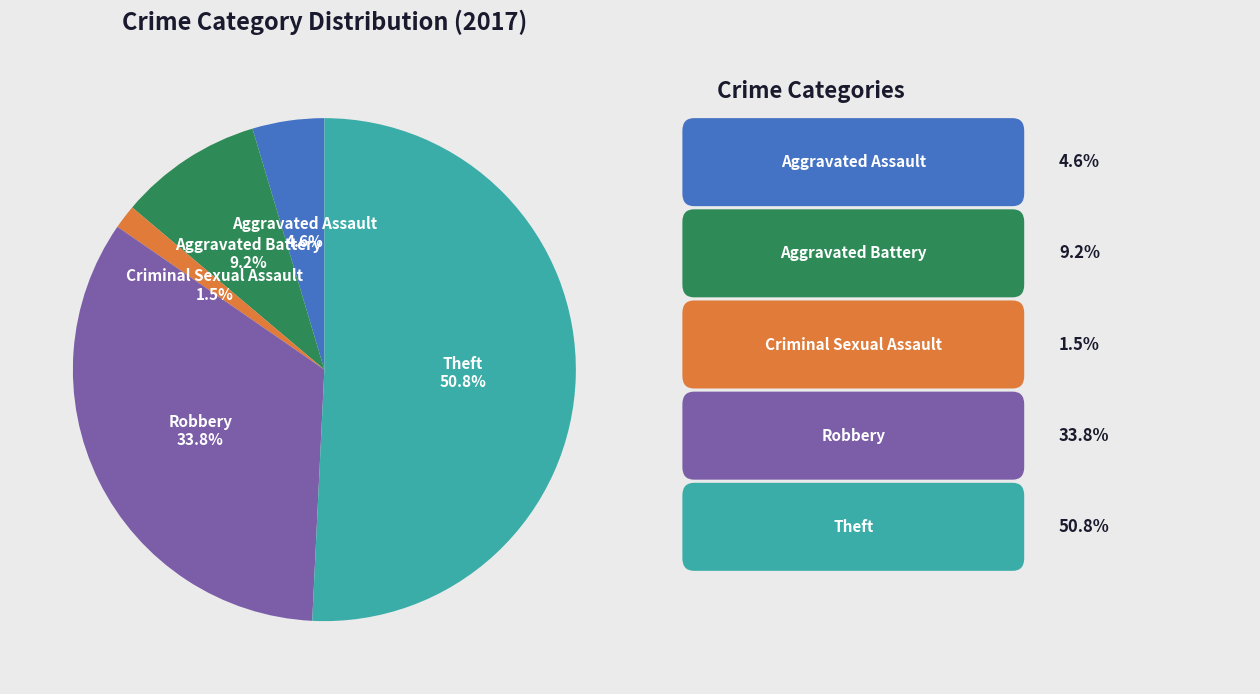

Is there a majority slice in this chart?

Yes